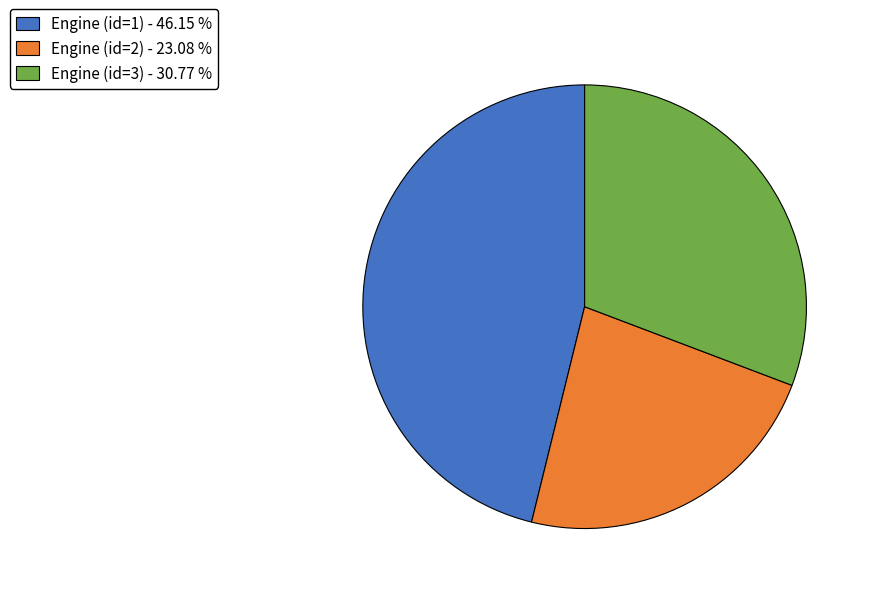

Rank the categories by value from highest to lowest.

Engine (id=1), Engine (id=3), Engine (id=2)